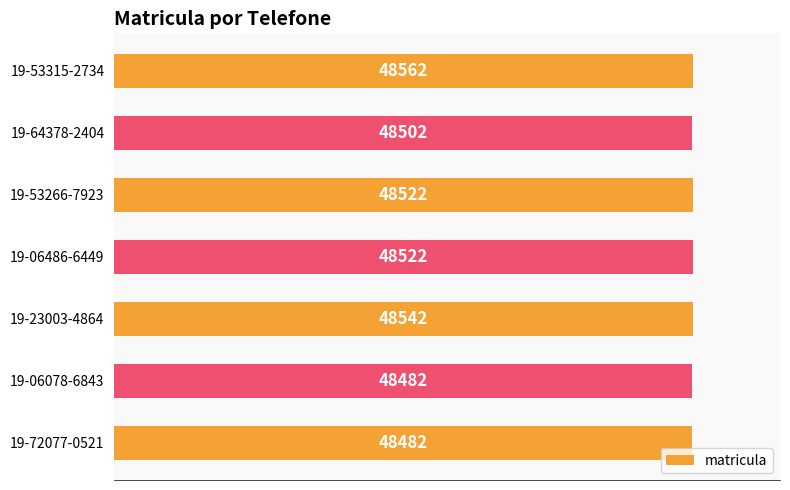

What value does the data have at 19-72077-0521?

48482